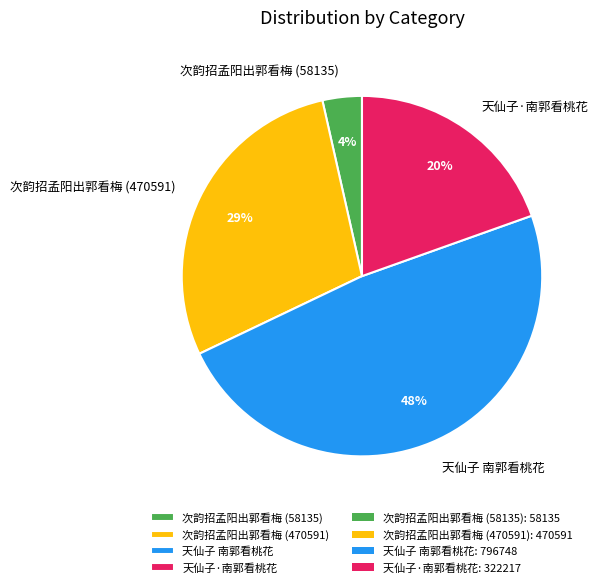

What percentage is the 次韵招孟阳出郭看梅 (470591) slice, to the nearest percent?

29%